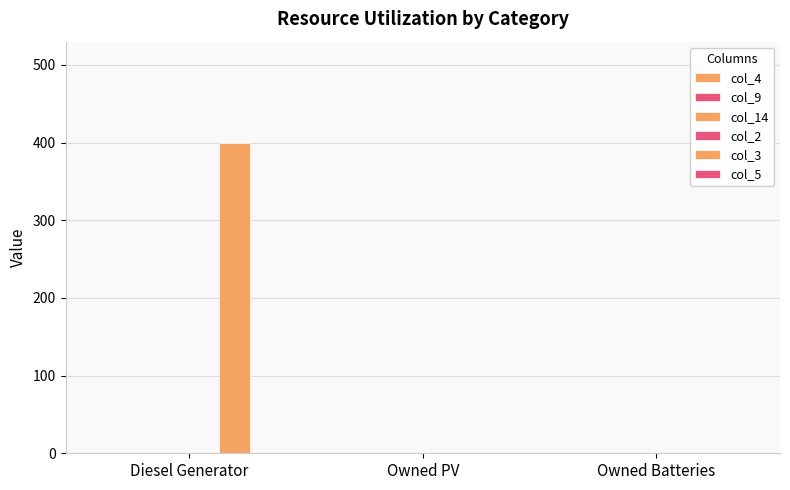

Which label corresponds to the largest value in the chart?

Diesel Generator